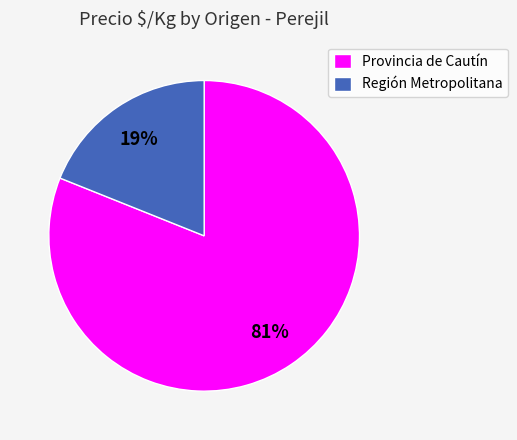

To the nearest percent, what percentage of the pie is Región Metropolitana?

19%